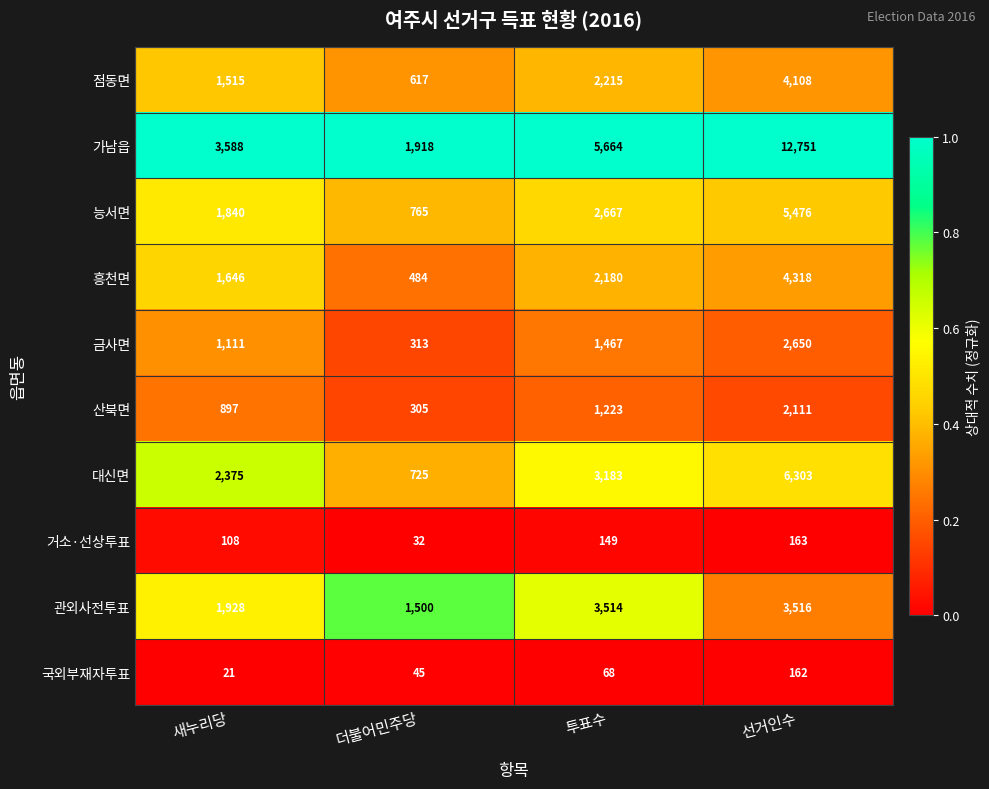

The 산북면 series shows 1223 at 투표수. True or false?

True